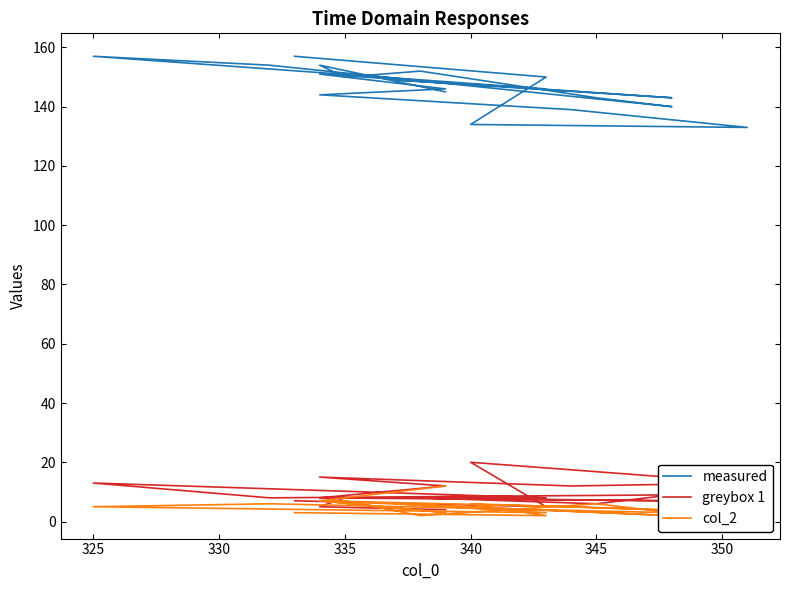

The col_2 series shows 4 at 18. True or false?

False